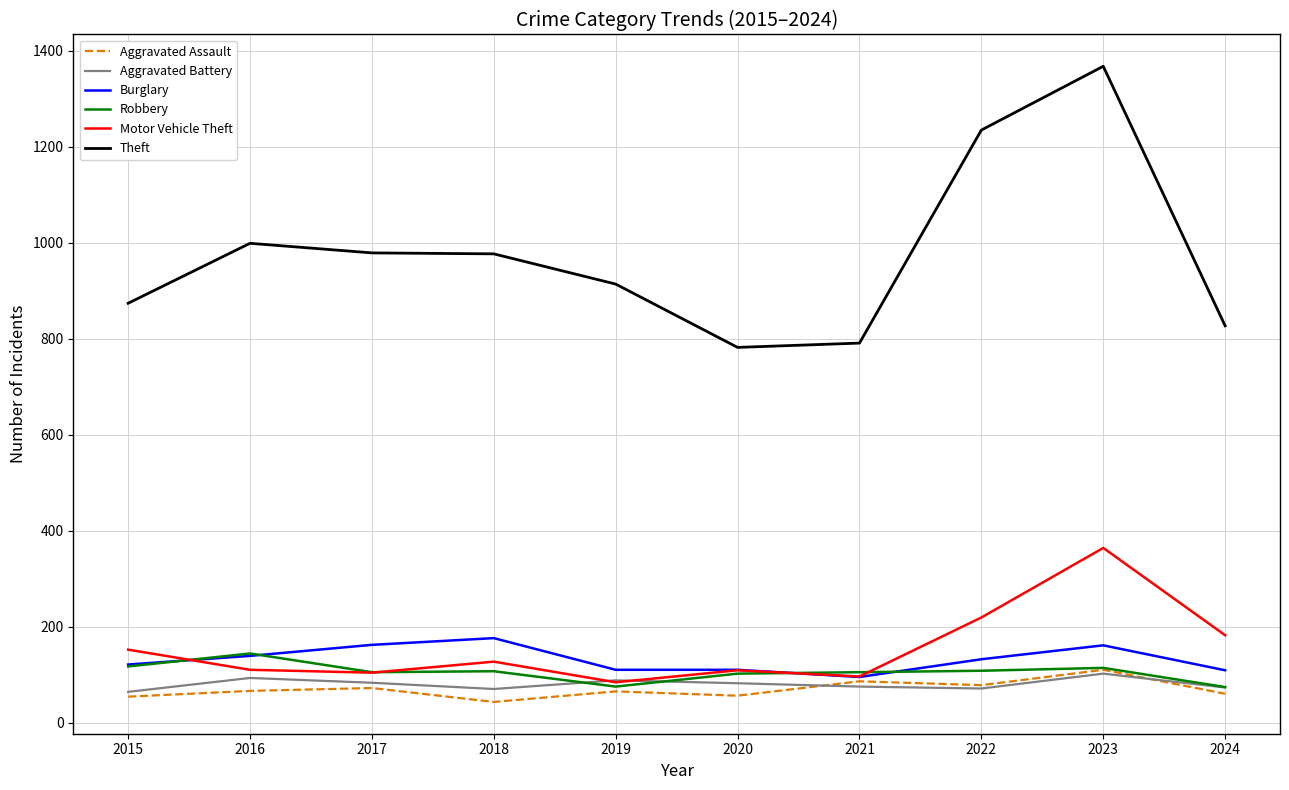

Is it true that Theft equals 1618 at 2018?

False